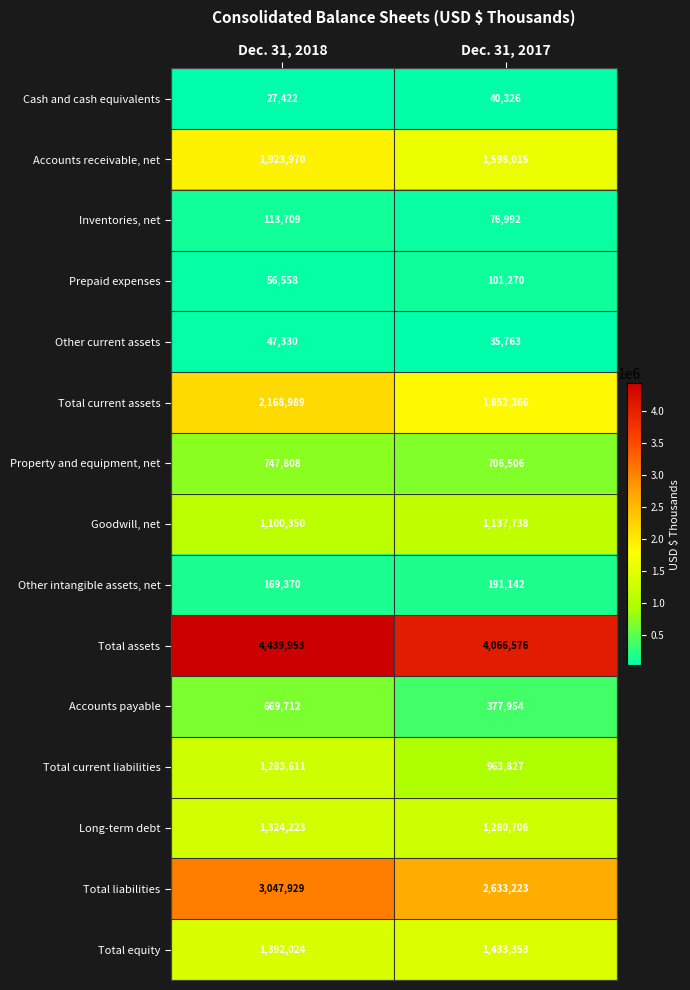

At how many categories does at least one series exceed 159621?

2